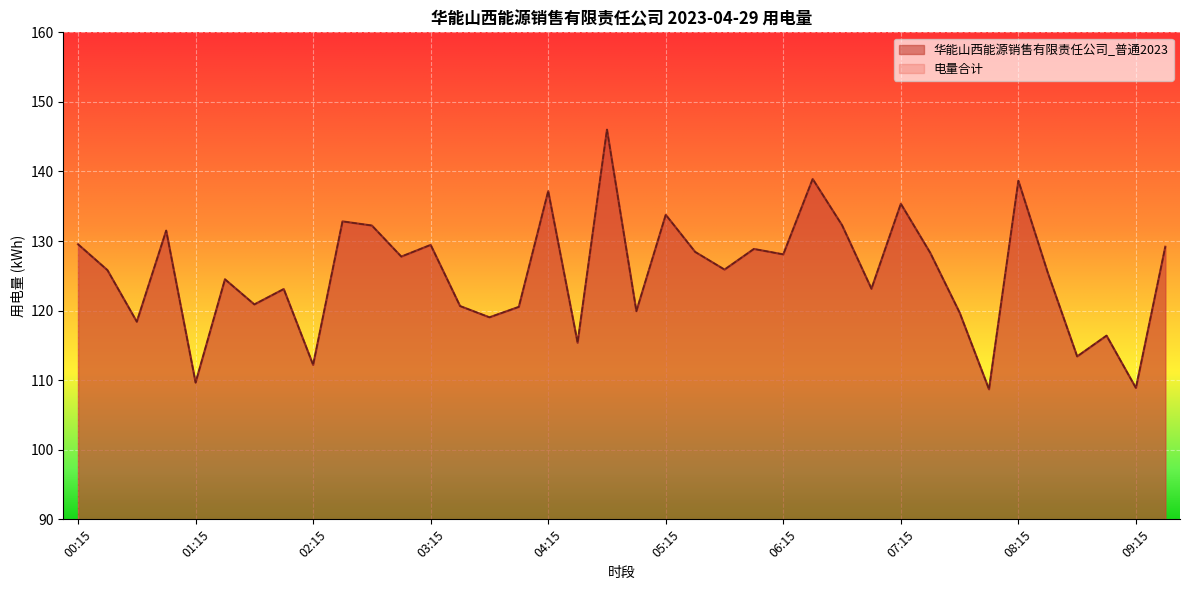

Reading right to left, transcribe all the data shown in this chart.

华能山西能源销售有限责任公司_普通2023: 09:30=129.2	09:15=108.9	09:00=116.4	08:45=113.4	08:30=125.5	08:15=138.7	08:00=108.7	07:45=119.7	07:30=128.3	07:15=135.4	07:00=123.1	06:45=132.3	06:30=138.9	06:15=128.1	06:00=128.9	05:45=125.9	05:30=128.4	05:15=133.8	05:00=119.9	04:45=146.0	04:30=115.4	04:15=137.2	04:00=120.5	03:45=119.0	03:30=120.7	03:15=129.4	03:00=127.8	02:45=132.2	02:30=132.8	02:15=112.2	02:00=123.1	01:45=120.9	01:30=124.5	01:15=109.7	01:00=131.5	00:45=118.4	00:30=125.8	00:15=129.5
电量合计: 09:30=129.2	09:15=108.9	09:00=116.4	08:45=113.4	08:30=125.5	08:15=138.7	08:00=108.7	07:45=119.7	07:30=128.3	07:15=135.4	07:00=123.1	06:45=132.3	06:30=138.9	06:15=128.1	06:00=128.9	05:45=125.9	05:30=128.4	05:15=133.8	05:00=119.9	04:45=146.0	04:30=115.4	04:15=137.2	04:00=120.5	03:45=119.0	03:30=120.7	03:15=129.4	03:00=127.8	02:45=132.2	02:30=132.8	02:15=112.2	02:00=123.1	01:45=120.9	01:30=124.5	01:15=109.7	01:00=131.5	00:45=118.4	00:30=125.8	00:15=129.5